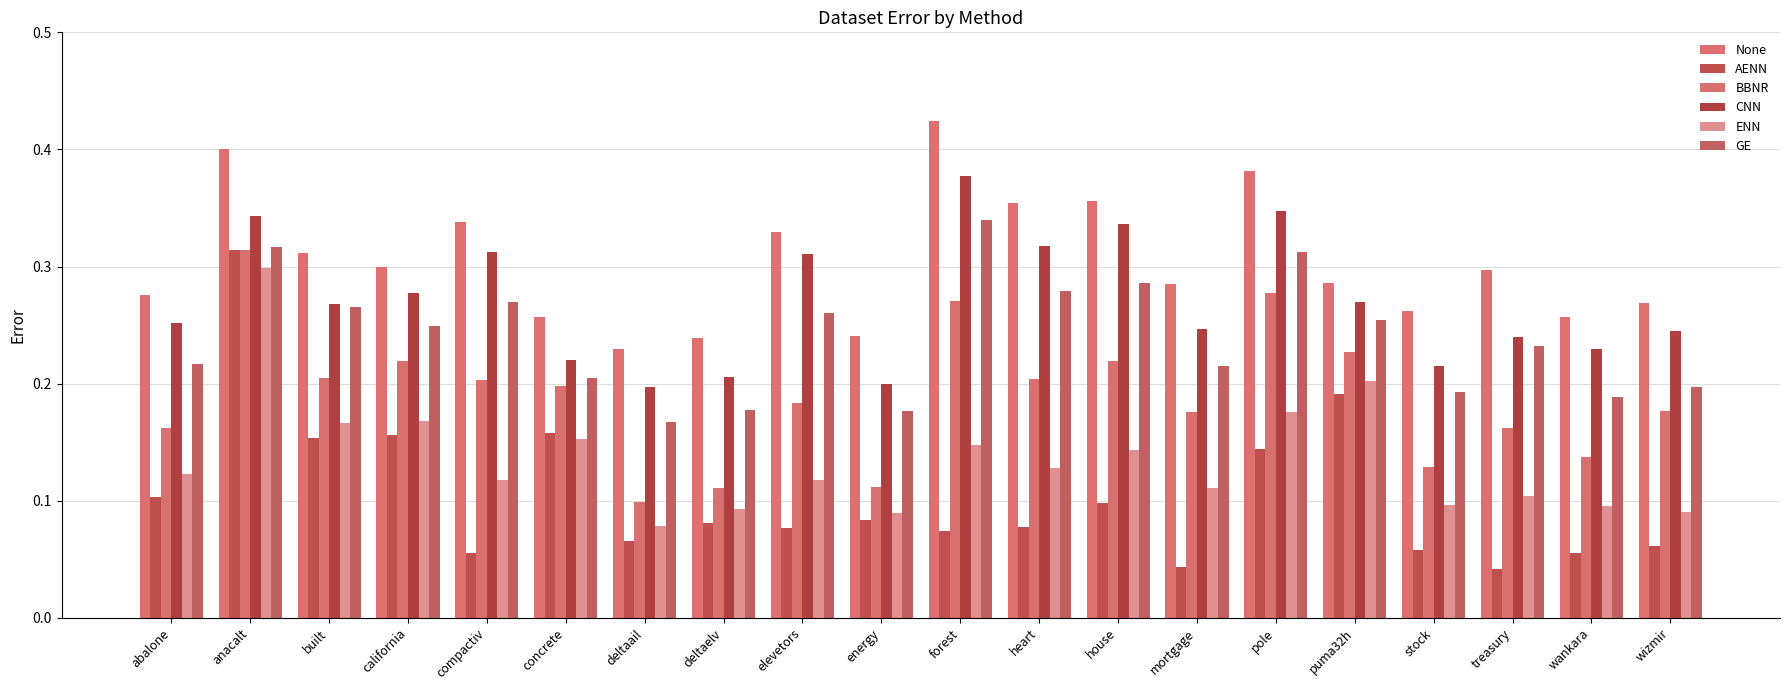

What is the sum of the CNN values at pole and abalone?

0.6